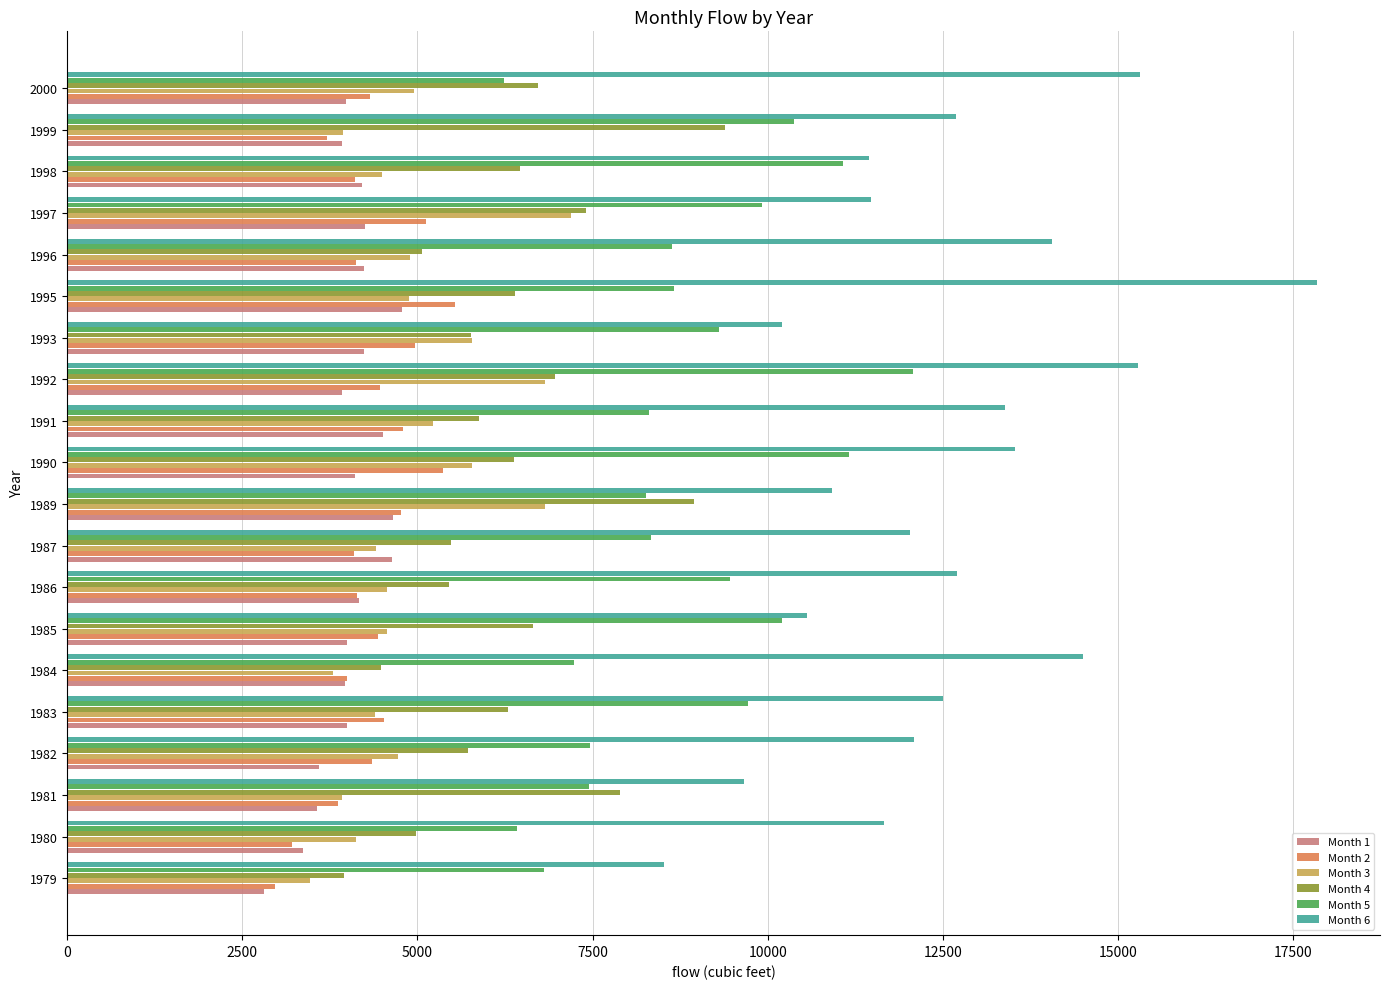

What is the difference between the maximum and minimum values in the Month 2 series?

2557.7